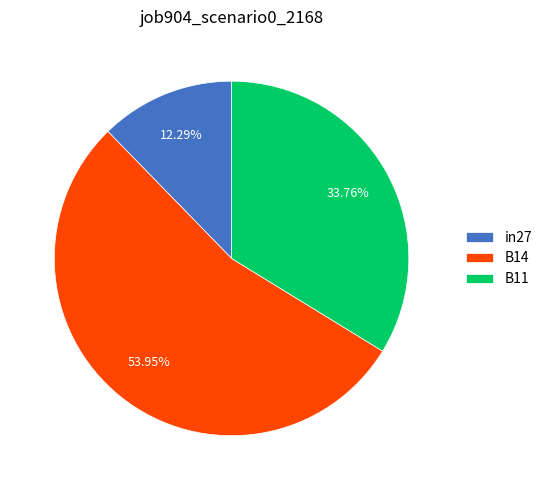

Between in27 and B11, which is larger?

B11